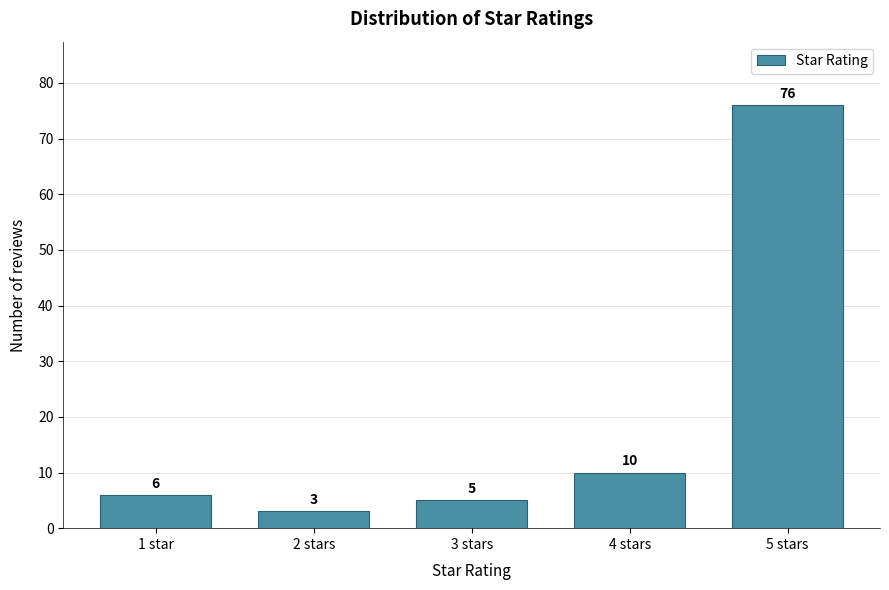

Reading left to right, what are all the values shown in this chart?

6	3	5	10	76